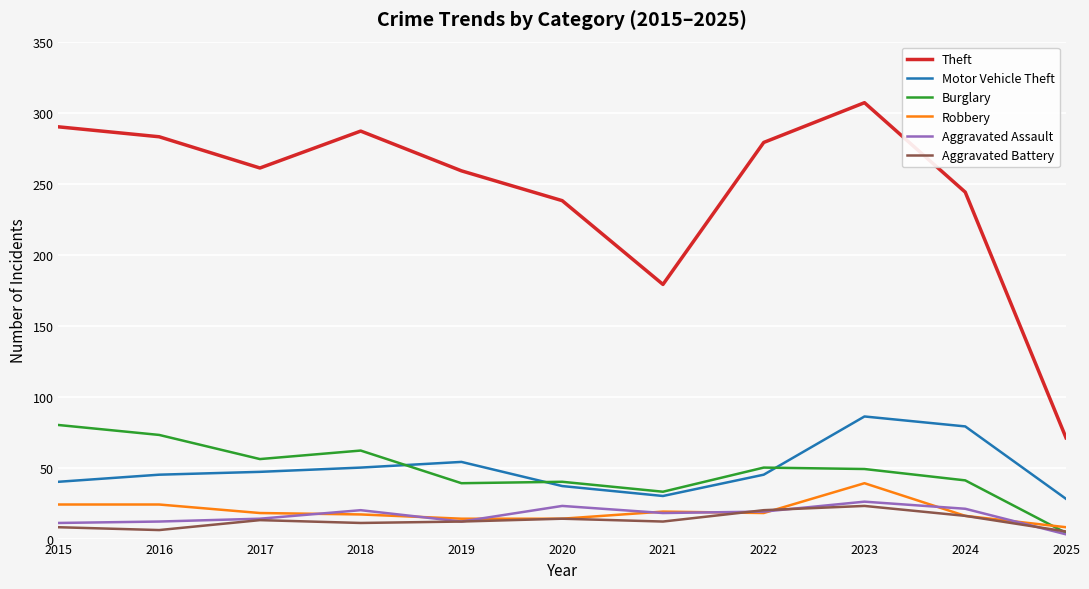

What is the maximum value for Theft?

307